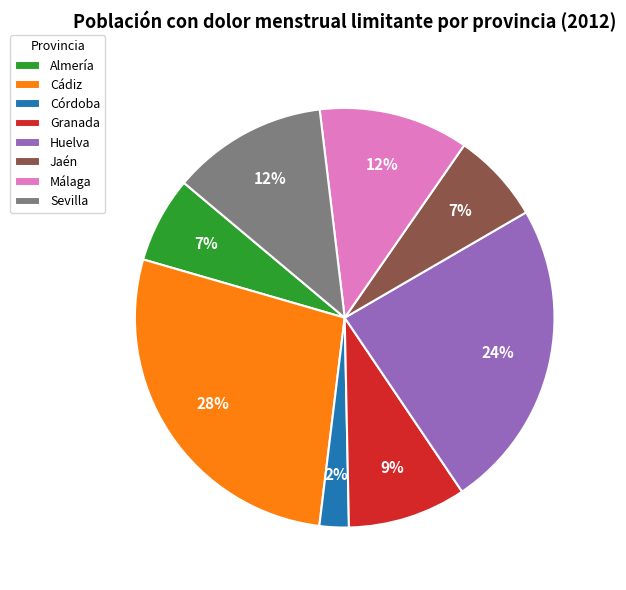

True or false: Málaga accounts for 1% of the total.

False